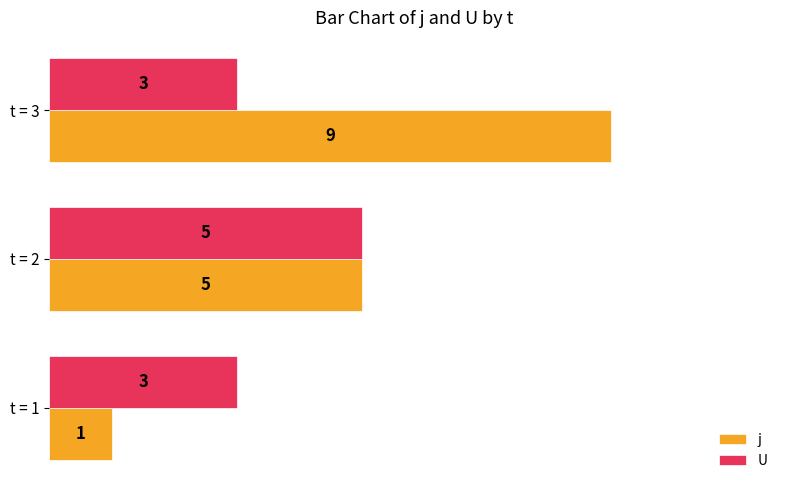

At how many categories does at least one series exceed 2?

3